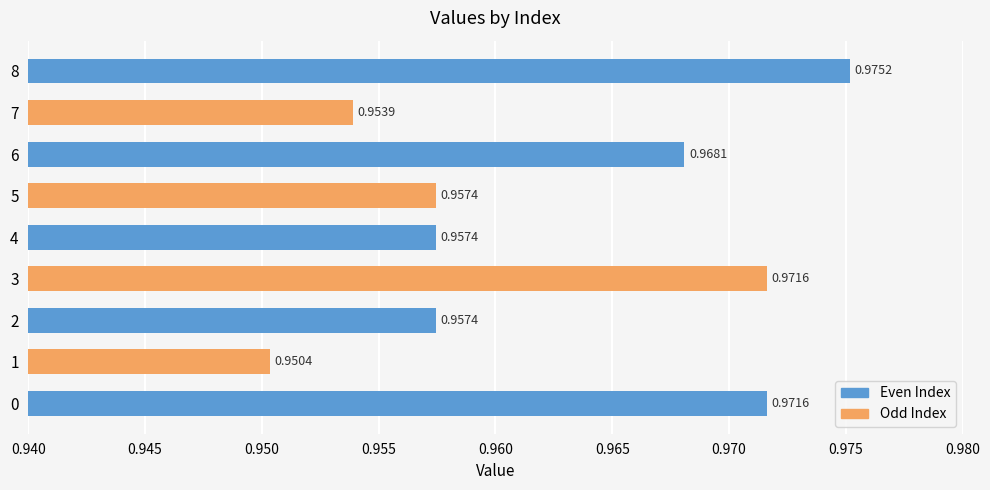

Which label corresponds to the smallest value in the chart?

1